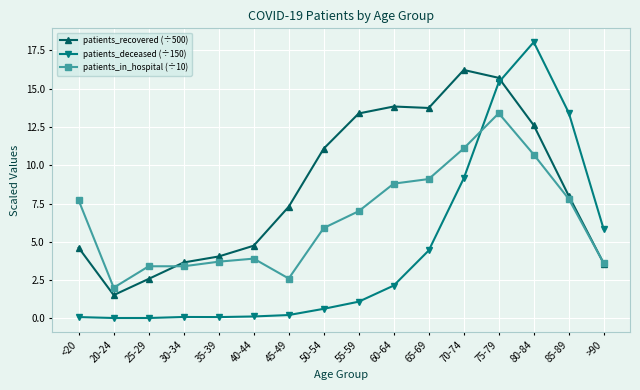

What is the label of the 9th point from the right?

50-54